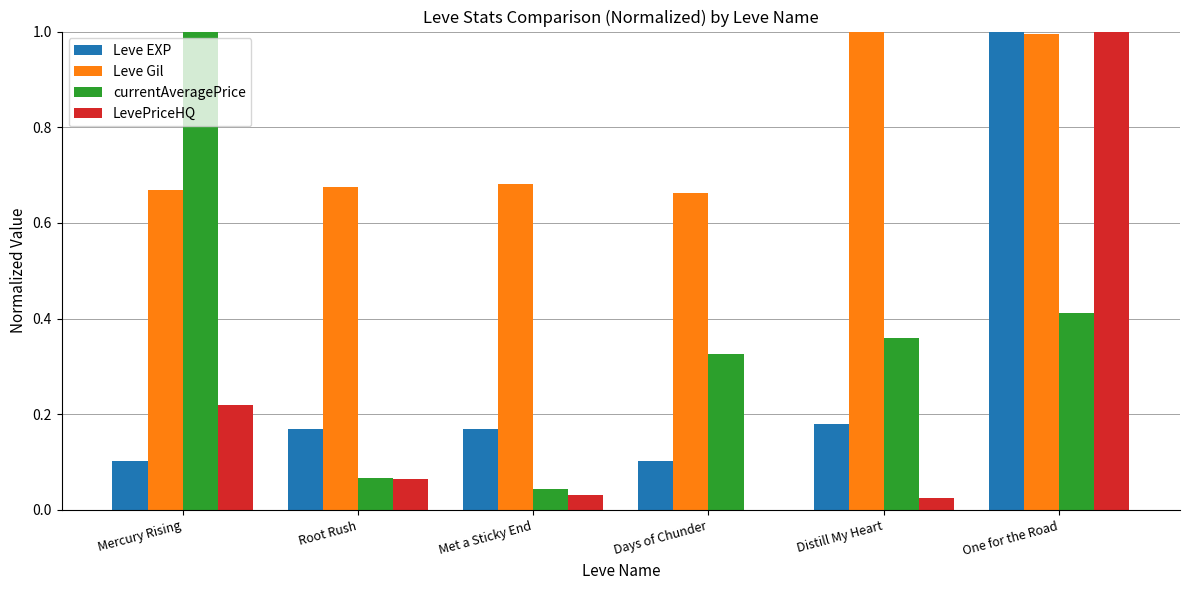

True or false: Leve EXP has a value of 1.5 at One for the Road.

False